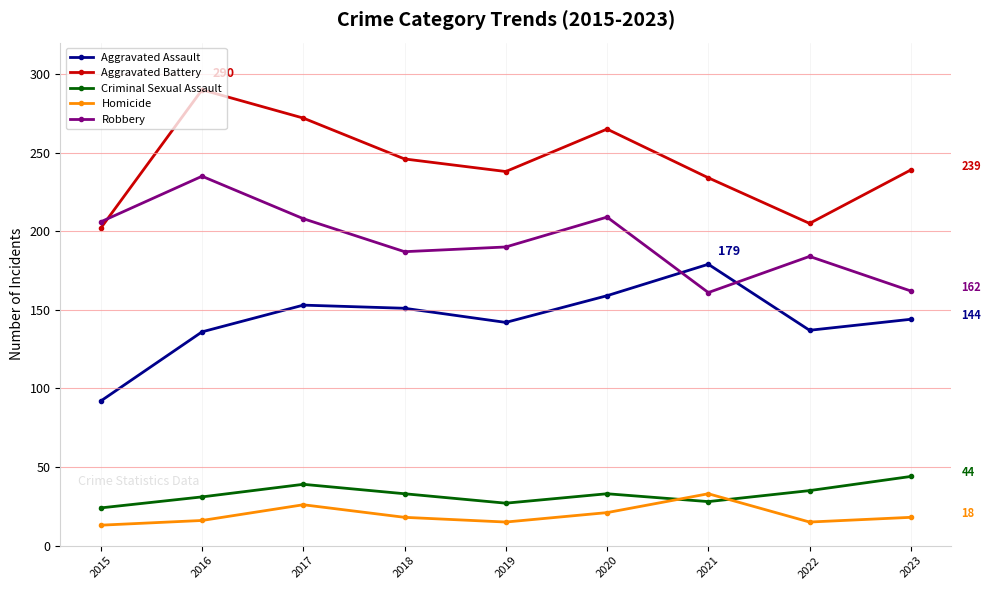

Is the value of Aggravated Assault at 2022 greater than the value of Homicide at 2019?

Yes